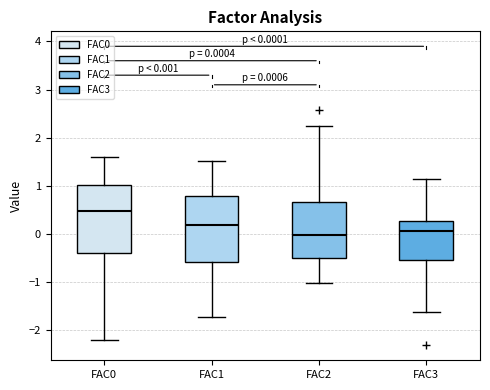

Which box's median line is the highest?

FAC0